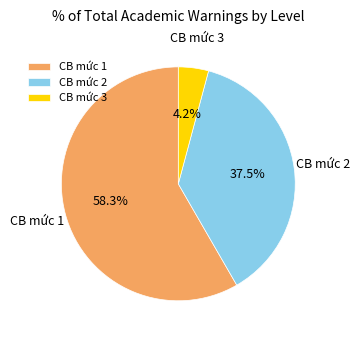

Is CB mức 3 the majority of the pie?

No